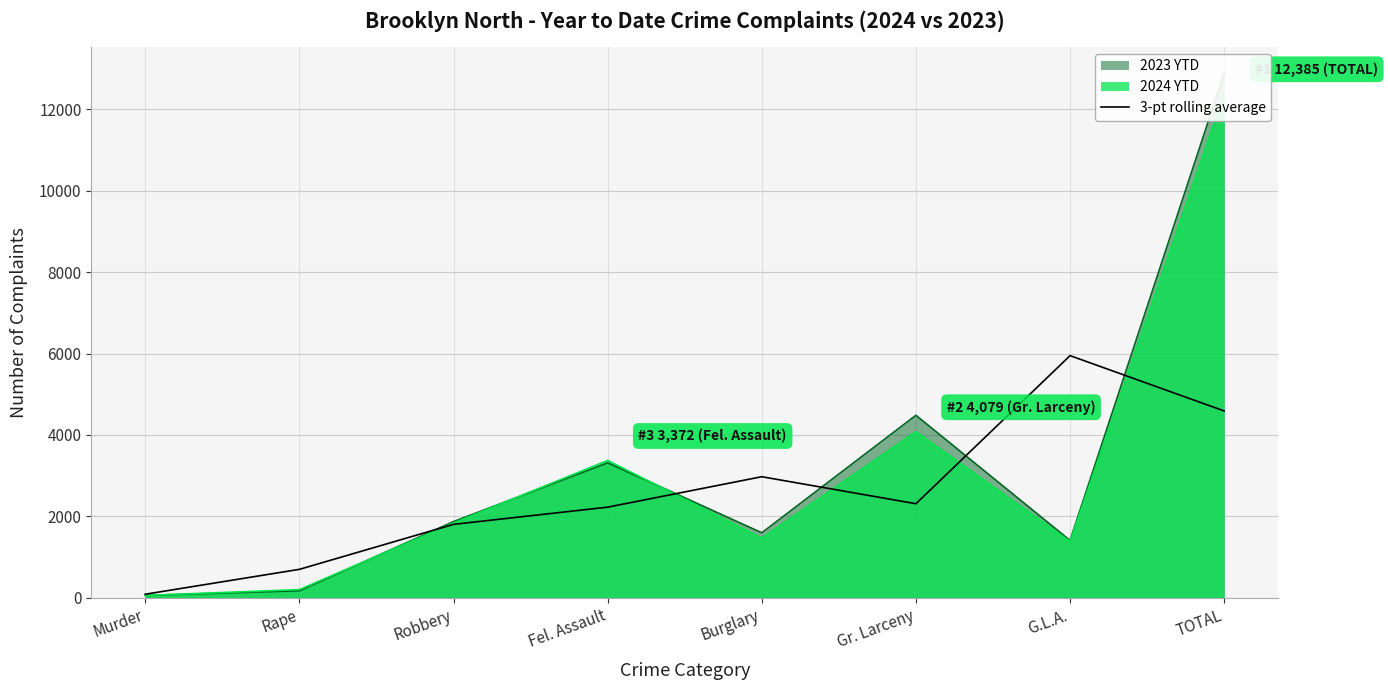

What is the average value?

2577.9